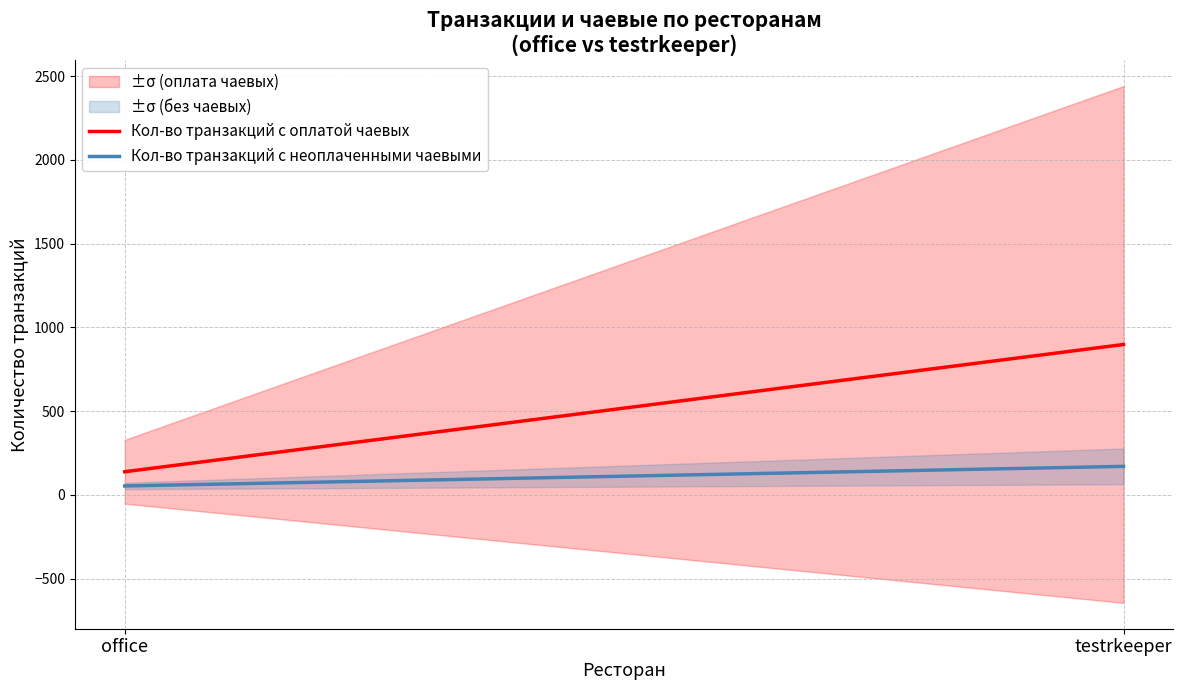

List the series in order of their peak value, lowest first.

Кол-во транзакций с неоплаченными чаевыми, Кол-во транзакций с оплатой чаевых